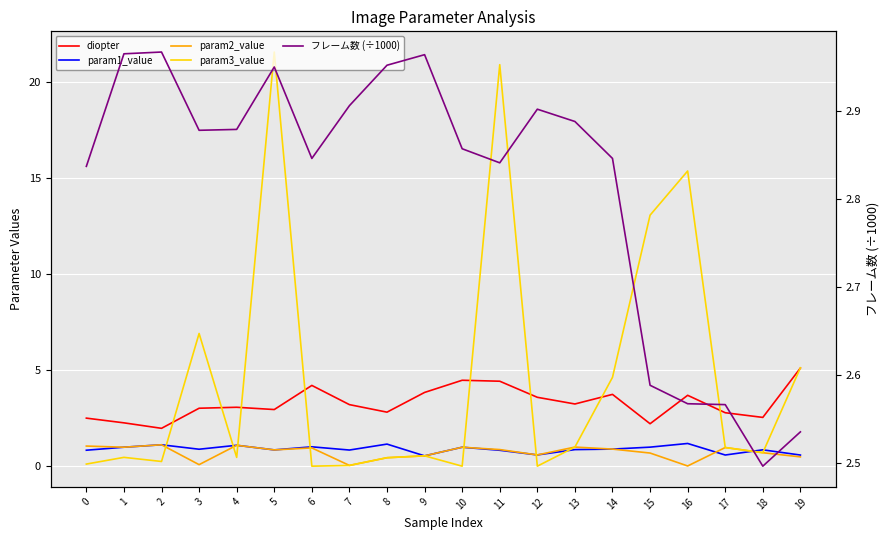

What is the sum of all param2_value values?

14.3